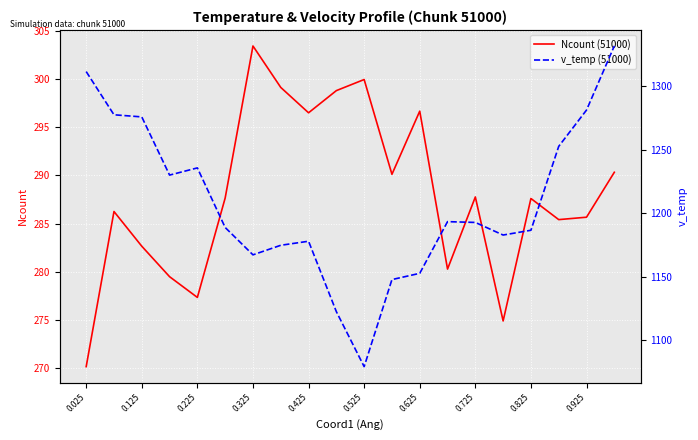

What is the value of the Ncount (51000) point at the 2nd from the left?

286.2